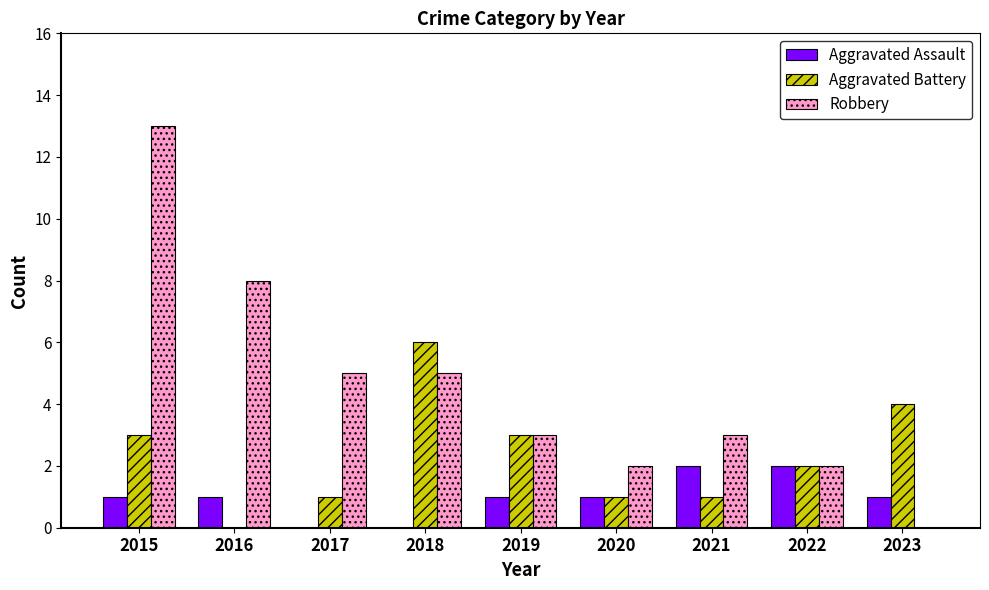

Is the value of Aggravated Assault at 2016 greater than the value of Robbery at 2017?

No